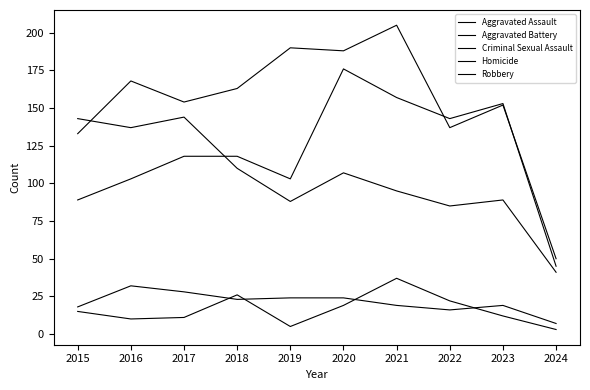

Where is the first local maximum for Robbery?

2017